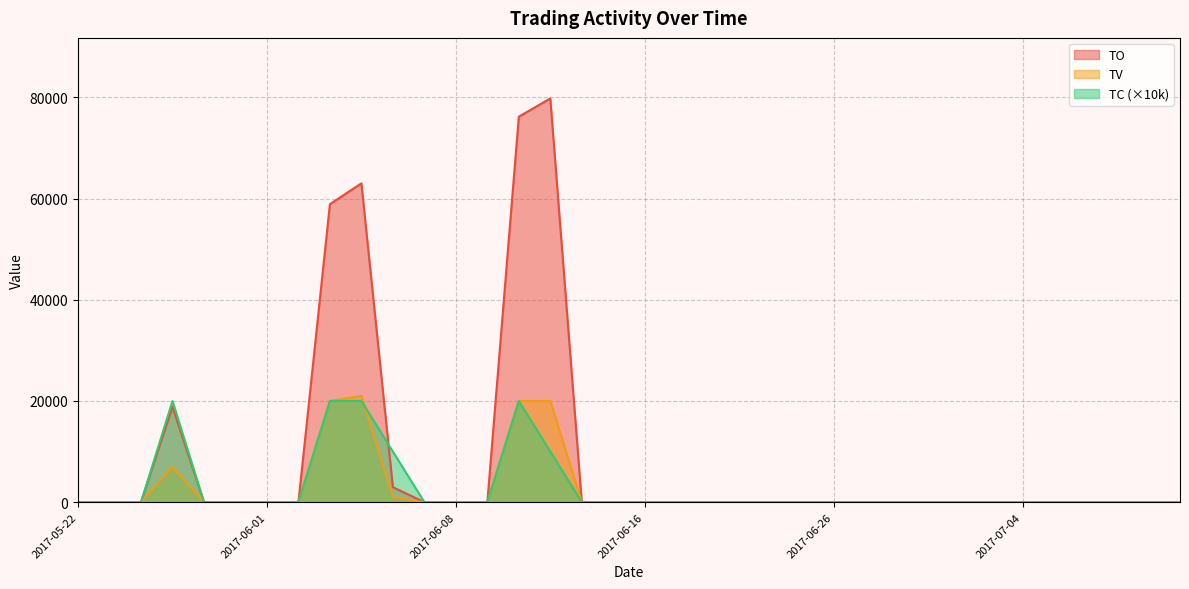

What is the label of the 17th point from the left?

2017-06-14